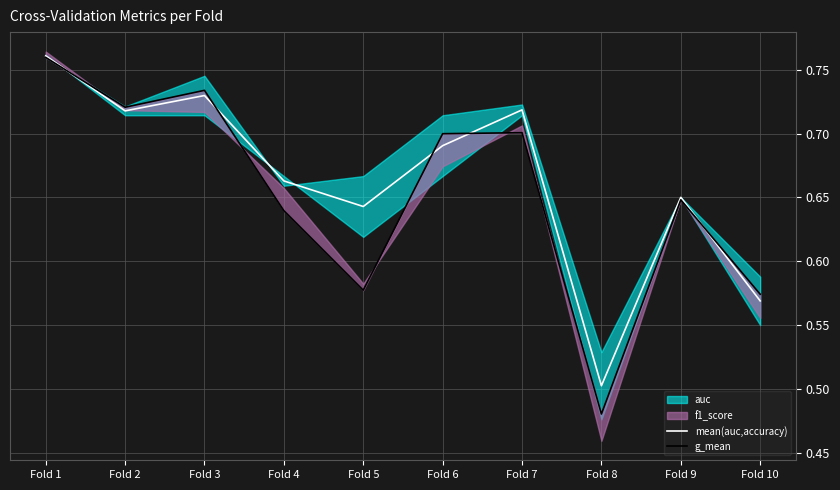

Reading left to right, extract all data points from this chart.

mean(auc,accuracy): Fold 1=0.8	Fold 2=0.7	Fold 3=0.7	Fold 4=0.7	Fold 5=0.6	Fold 6=0.7	Fold 7=0.7	Fold 8=0.5	Fold 9=0.6	Fold 10=0.6
g_mean: Fold 1=0.8	Fold 2=0.7	Fold 3=0.7	Fold 4=0.6	Fold 5=0.6	Fold 6=0.7	Fold 7=0.7	Fold 8=0.5	Fold 9=0.6	Fold 10=0.6